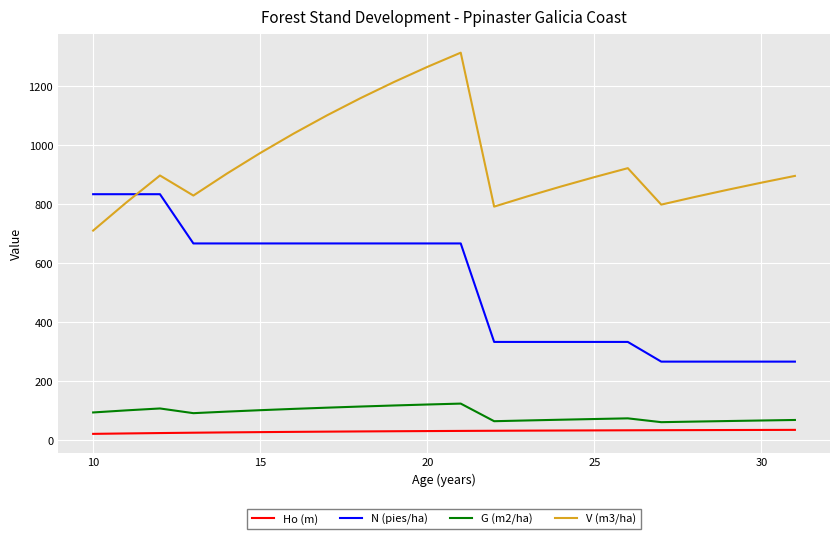

List the series in order of their peak value, highest first.

V (m3/ha), N (pies/ha), G (m2/ha), Ho (m)